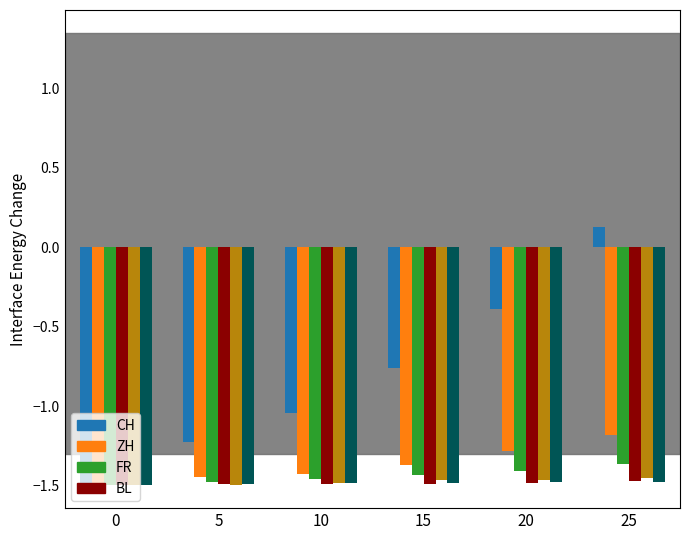

What is the total value across all series at 5?

-8.6